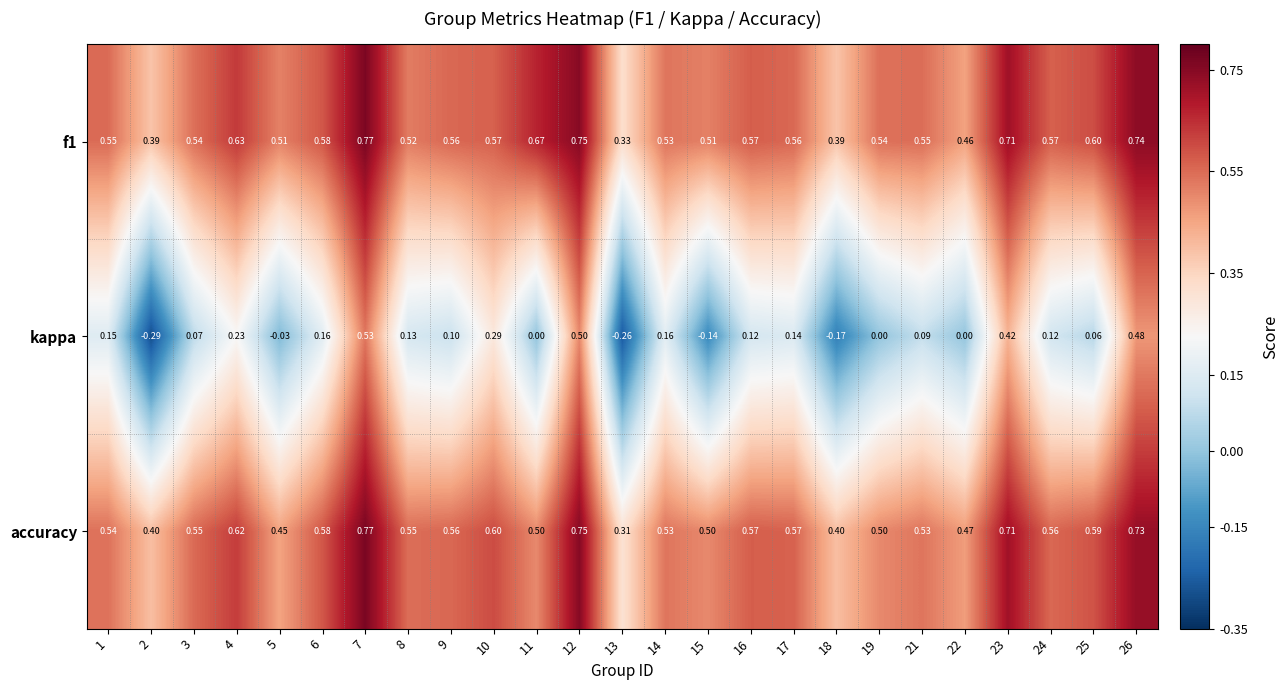

Which series has the largest total across all categories?

f1